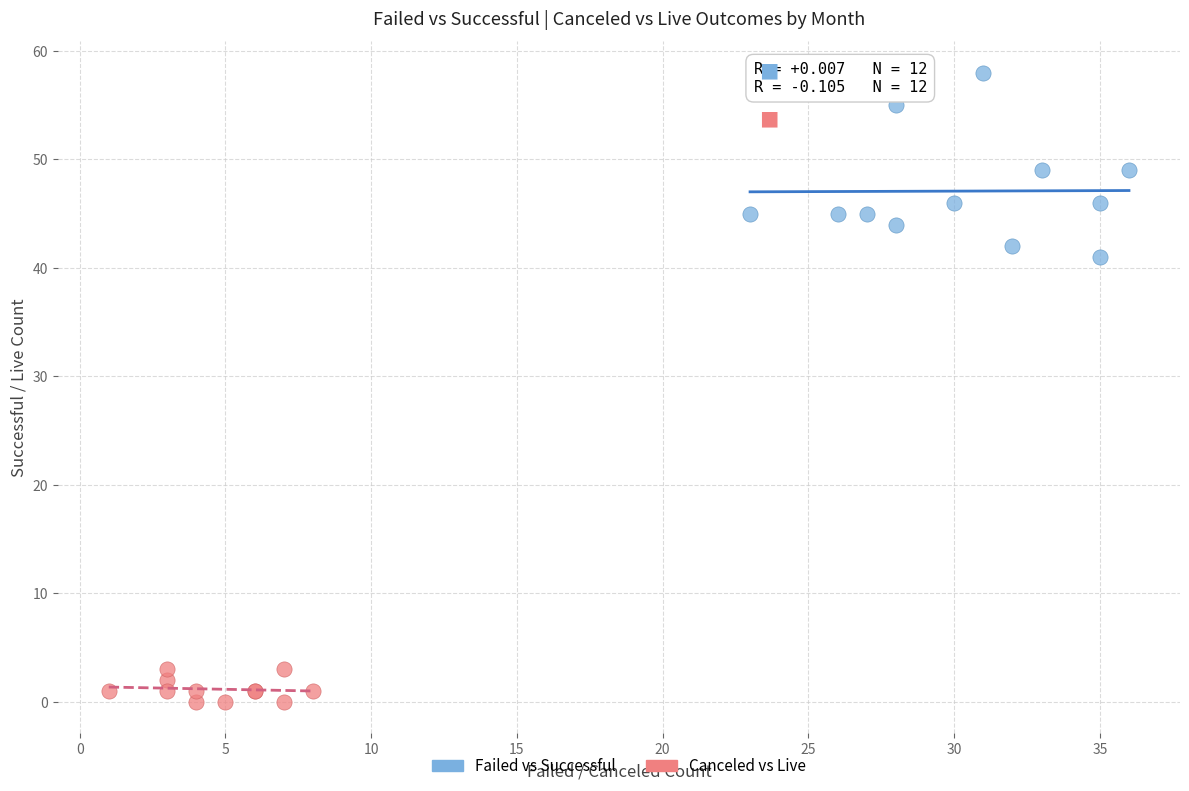

Which series contains the lowest Y value?

Canceled vs Live